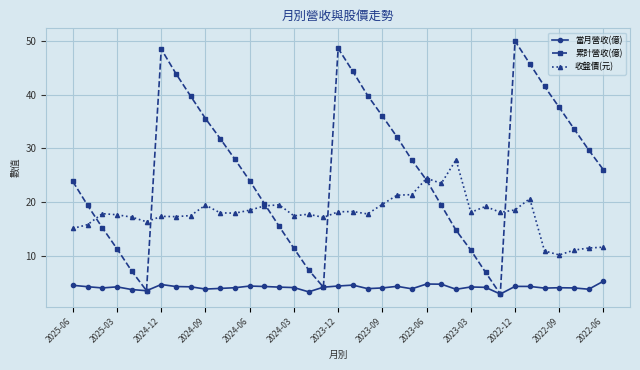

What is the sum of all 累計營收(億) values?

961.0